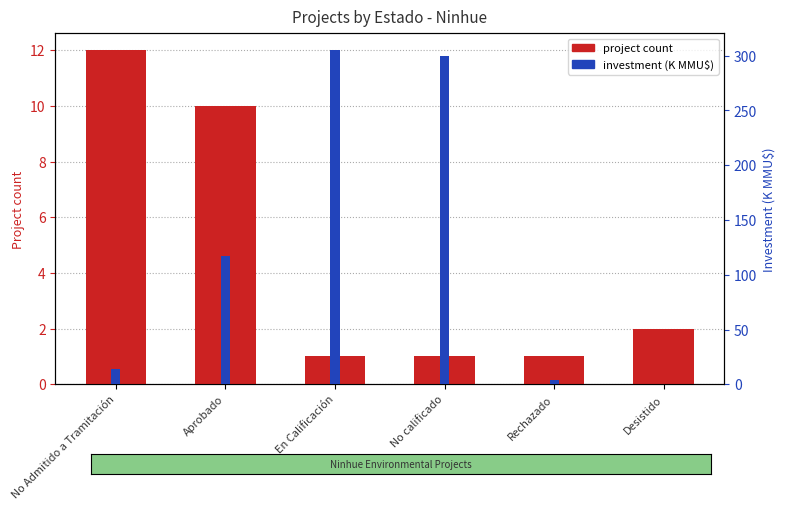

What is the label of the 5th bar from the left?

Rechazado